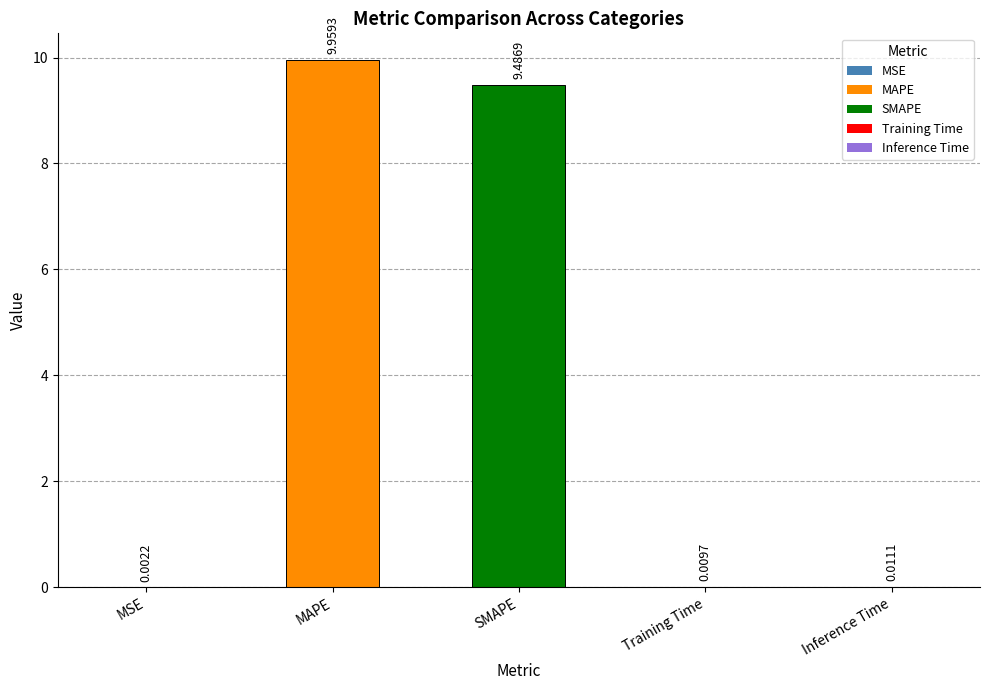

Which category has the highest value across all series?

MAPE